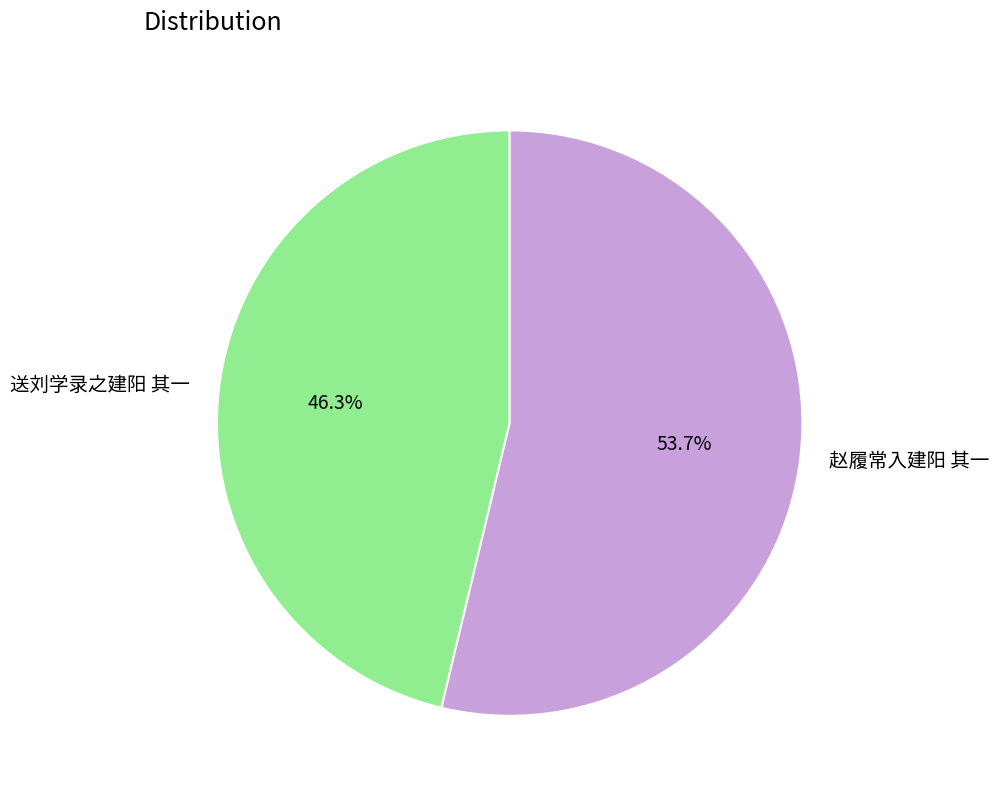

Which slice represents more than half of the pie?

赵履常入建阳 其一